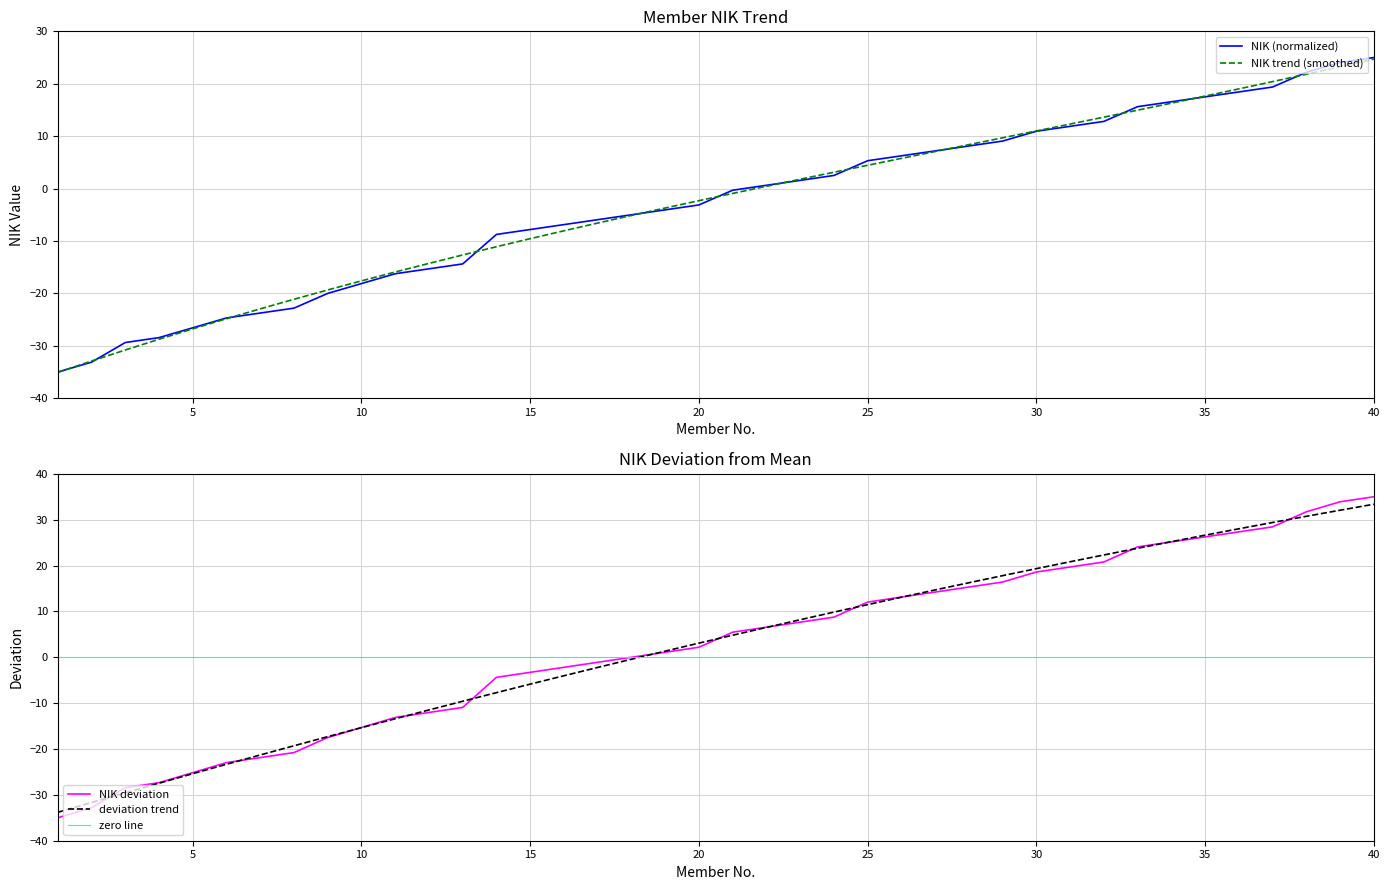

What is the sum of the values at 7 and 18?

-28.8